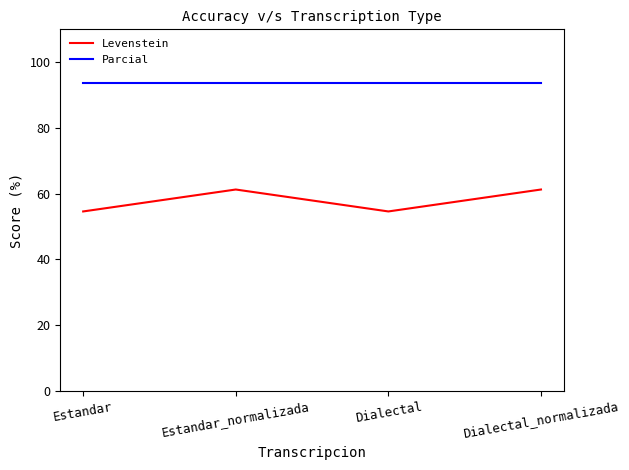

What is the approximate value of Parcial at Estandar?

93.8